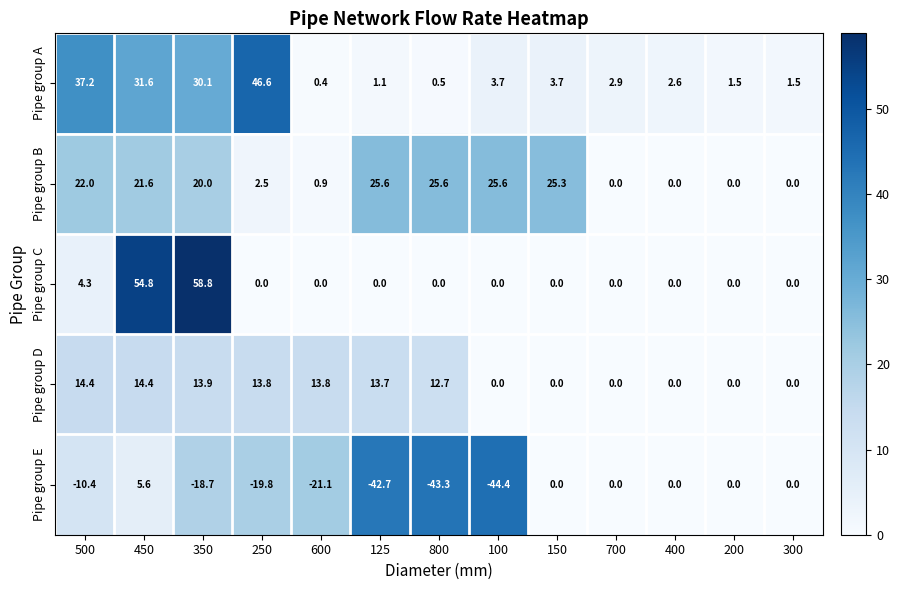

What is the difference between the maximum and second lowest values in the Pipe group C series?

58.8